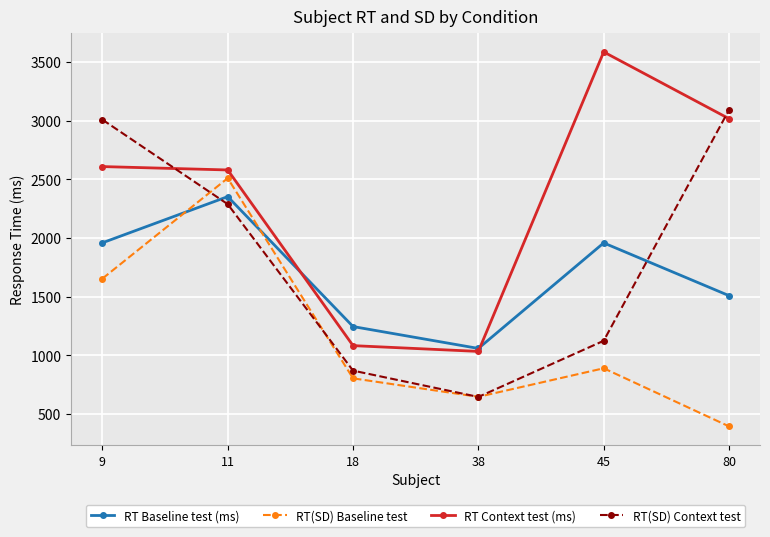

What is the difference between the second highest and second lowest values in the RT Baseline test (ms) series?

713.6